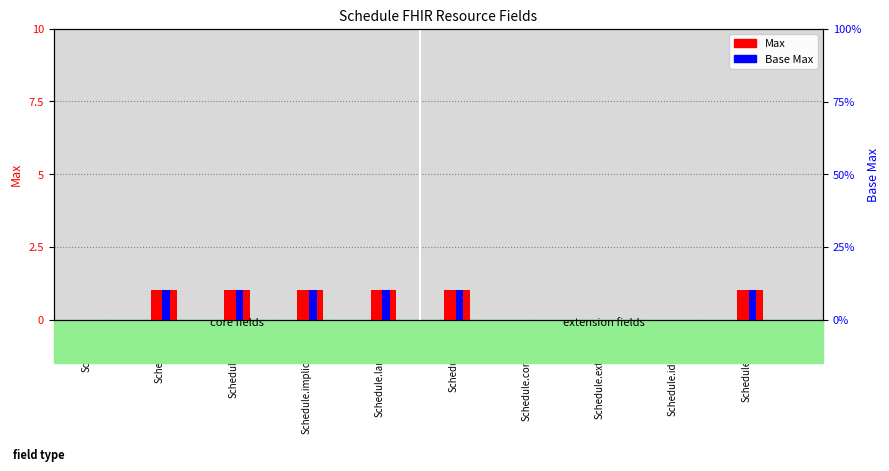

What position from the right is Schedule.language?

6